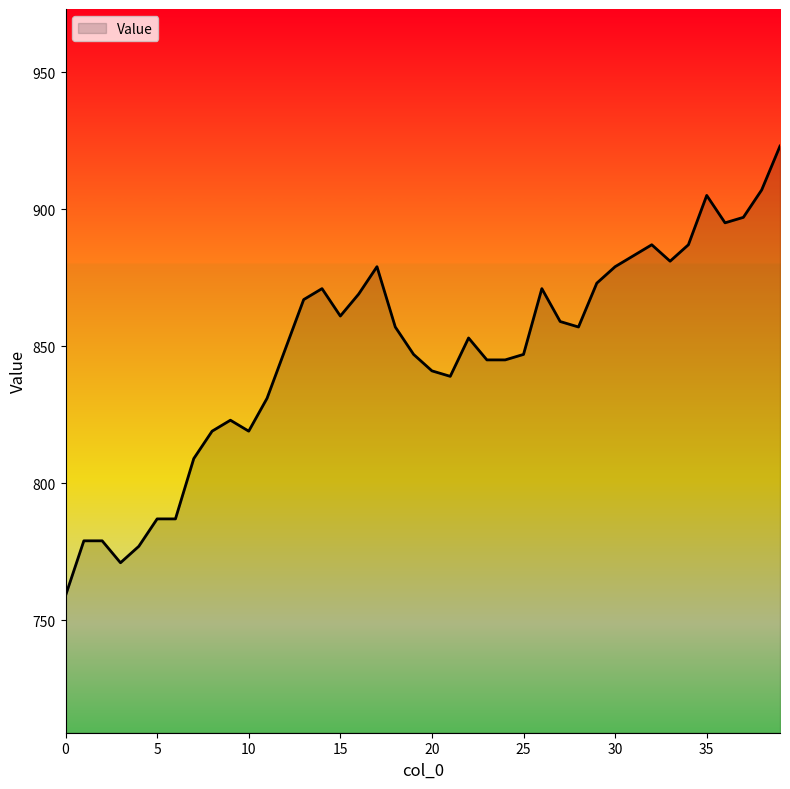

How many lines are shown in the chart?

1